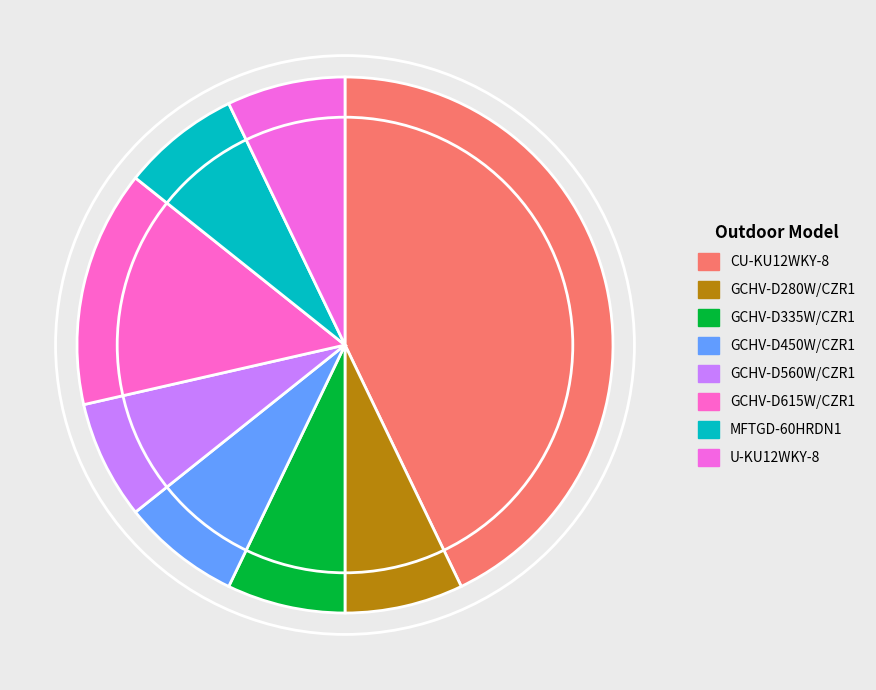

Is it true that U-KU12WKY-8 is 1% of the pie?

False